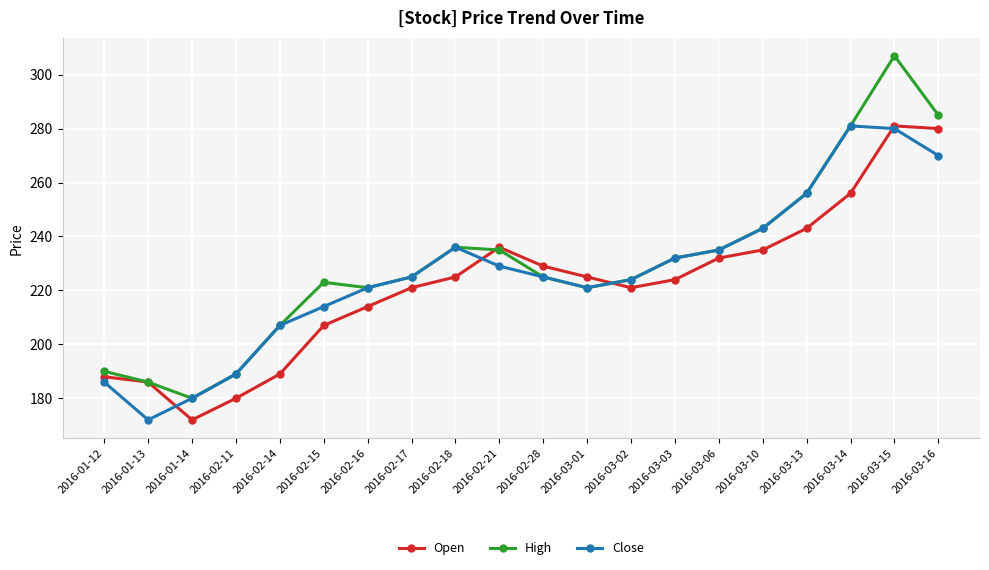

True or false: High has a value of 256 at 2016-03-13.

True